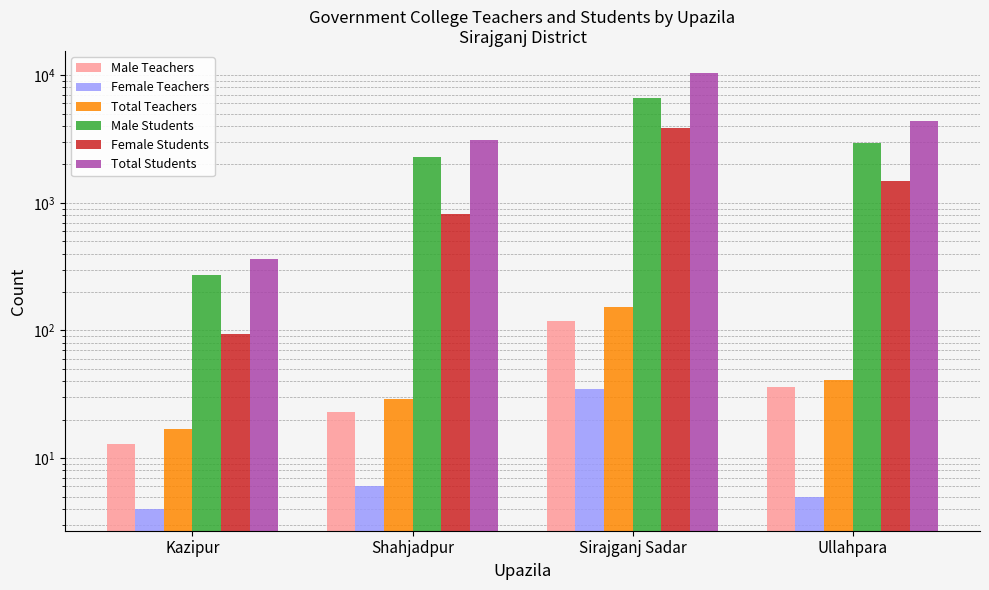

At how many categories does at least one series exceed 8682?

1